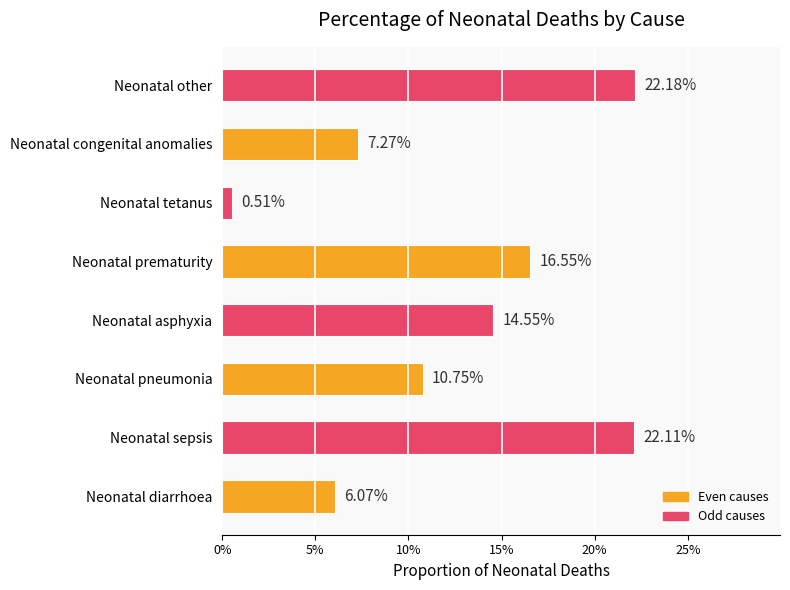

What is the difference between the maximum and minimum values?

0.2